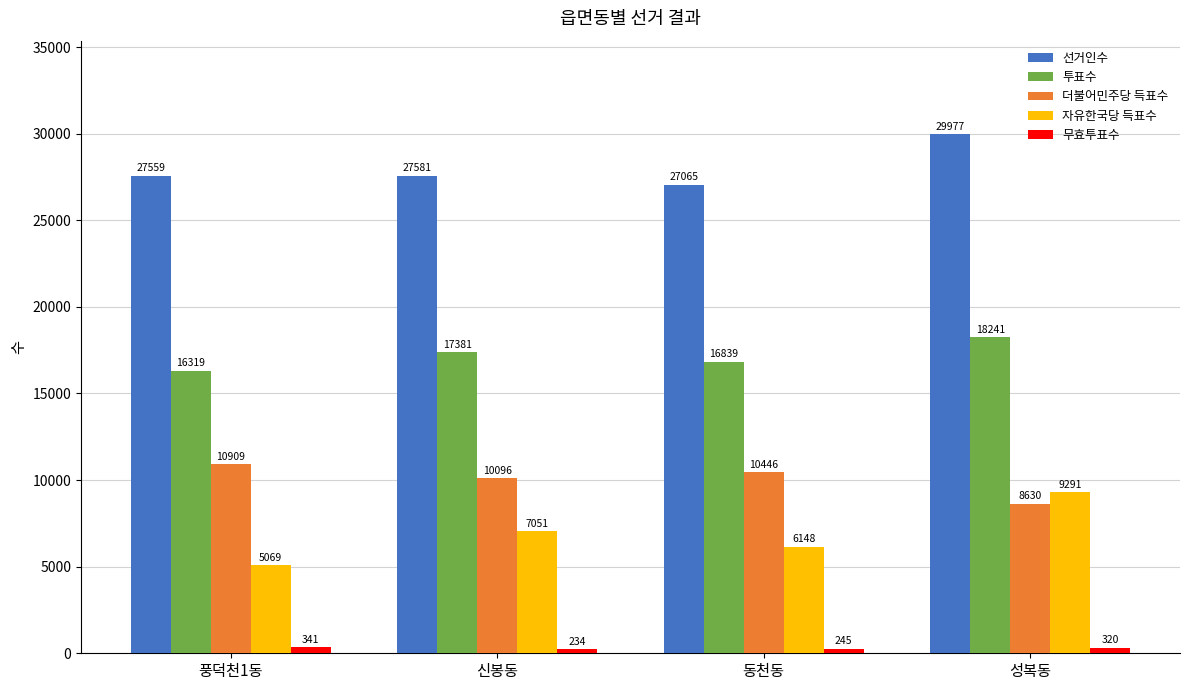

Is it true that 선거인수 equals 29977 at 성복동?

True